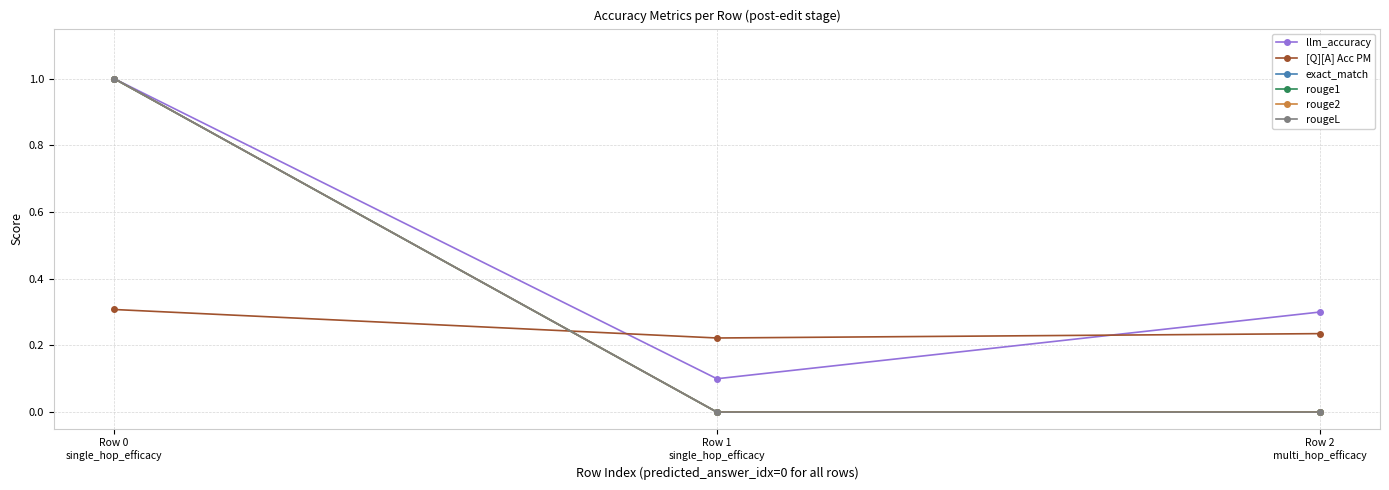

Does the chart have visible grid lines?

Yes